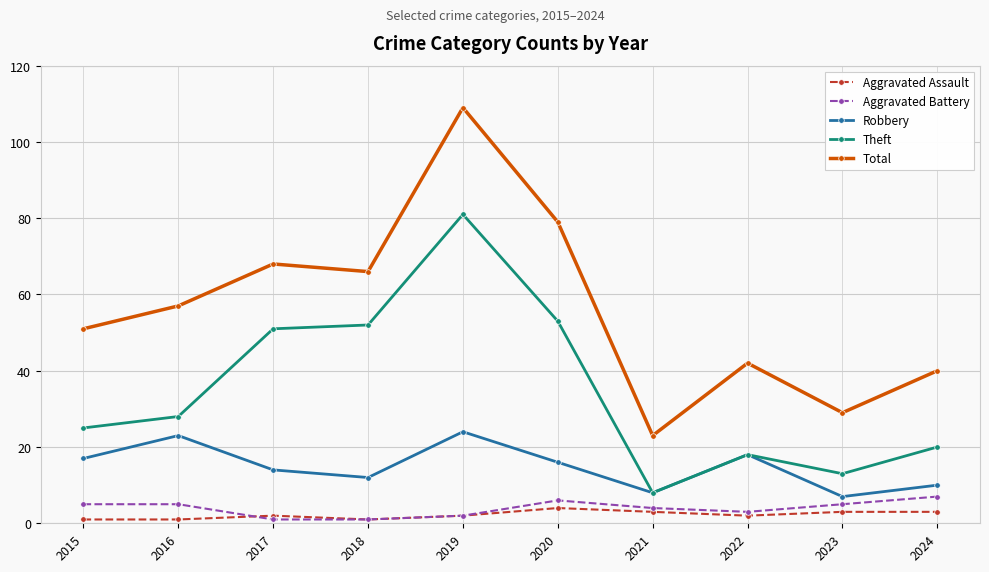

True or false: Robbery has more than 0 interior local peaks.

True